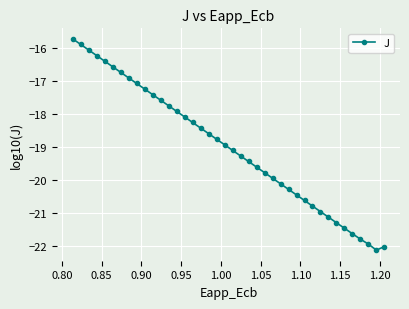

What is the average value?

-19.0